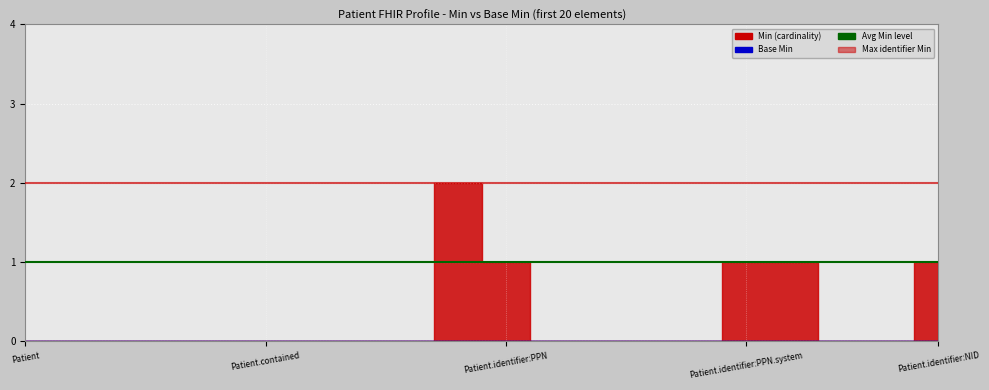

The value of Max identifier Min at Patient is 2. True or false?

True